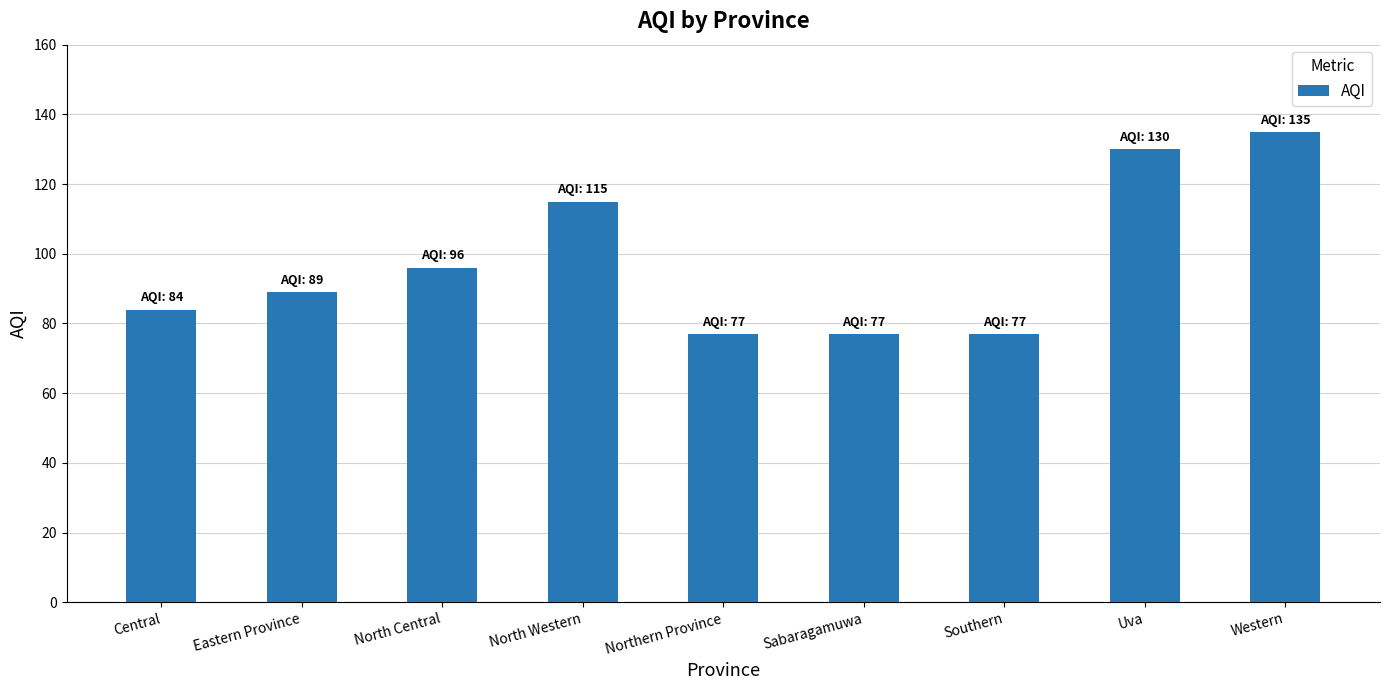

What position from the right is Western?

1